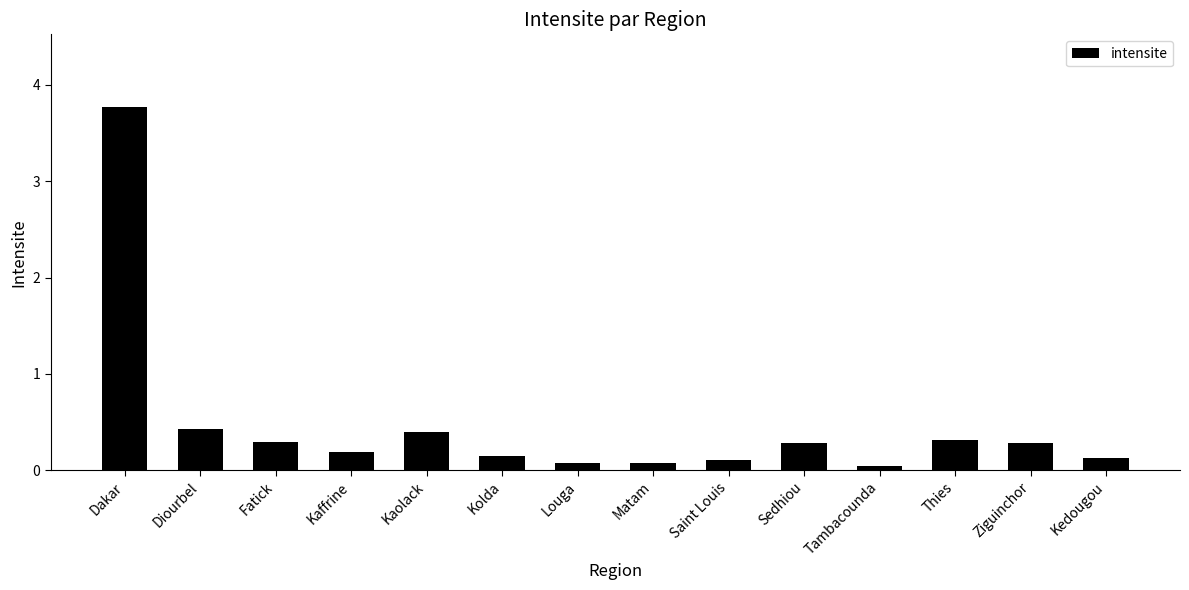

Which label corresponds to the largest value in the chart?

Dakar